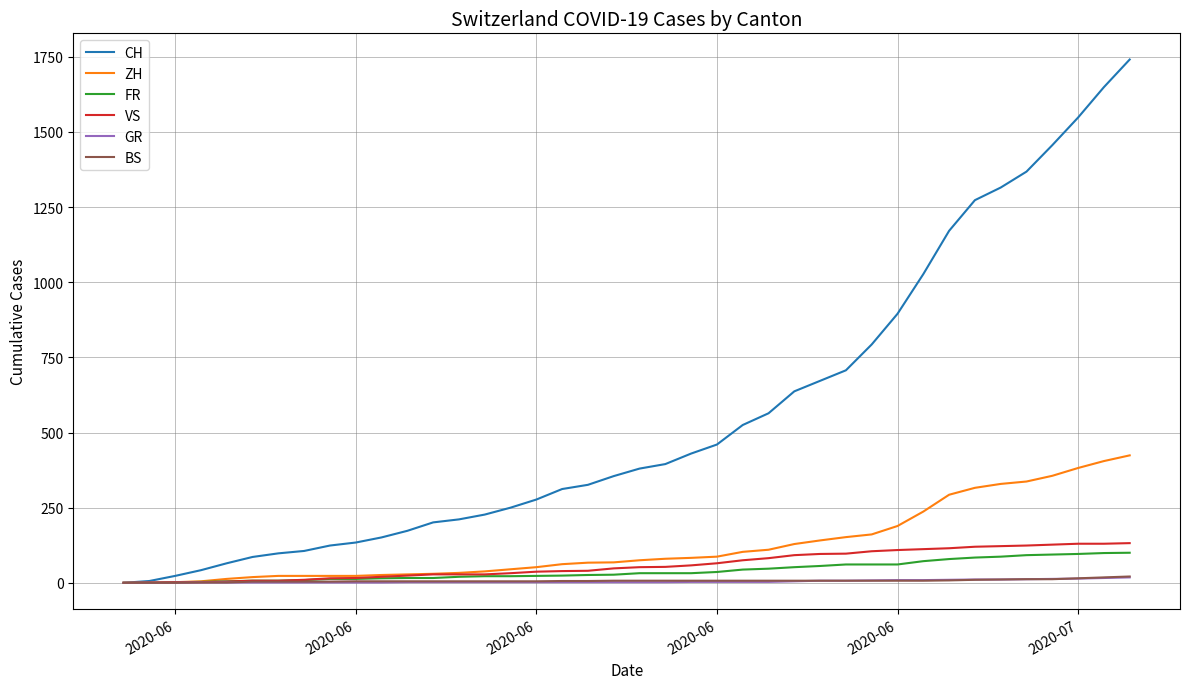

What are all the series names shown in the legend?

CH, ZH, FR, VS, GR, BS